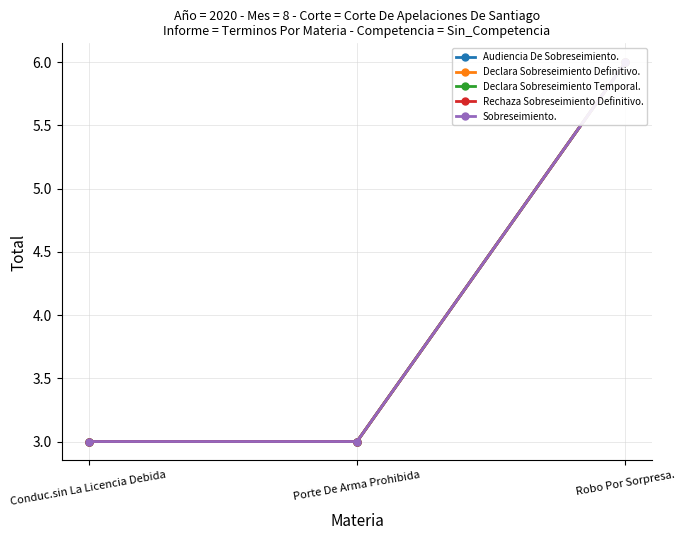

Rank the series at Conduc.sin La Licencia Debida from highest to lowest value.

Audiencia De Sobreseimiento., Declara Sobreseimiento Definitivo., Declara Sobreseimiento Temporal., Rechaza Sobreseimiento Definitivo., Sobreseimiento.